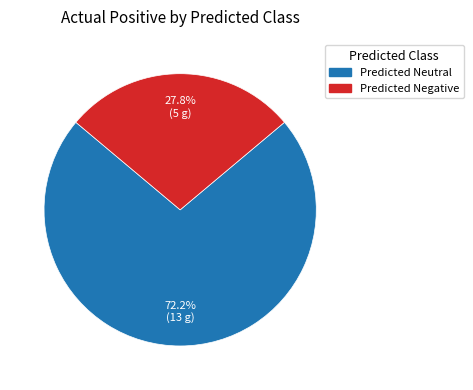

Does any single category account for the majority?

Yes